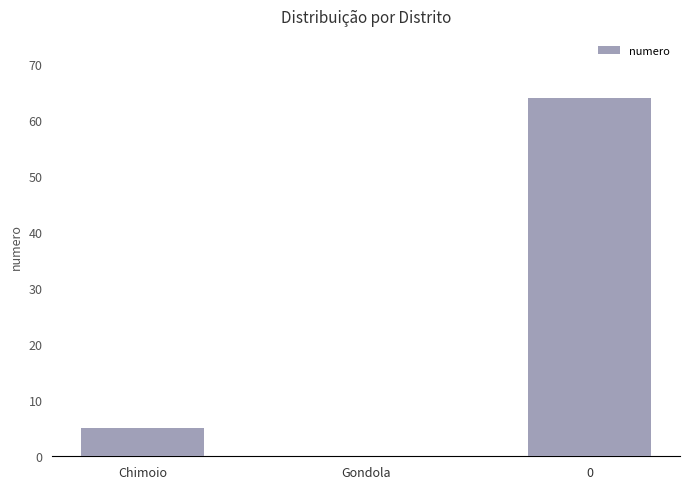

The value at Gondola is 0. True or false?

True